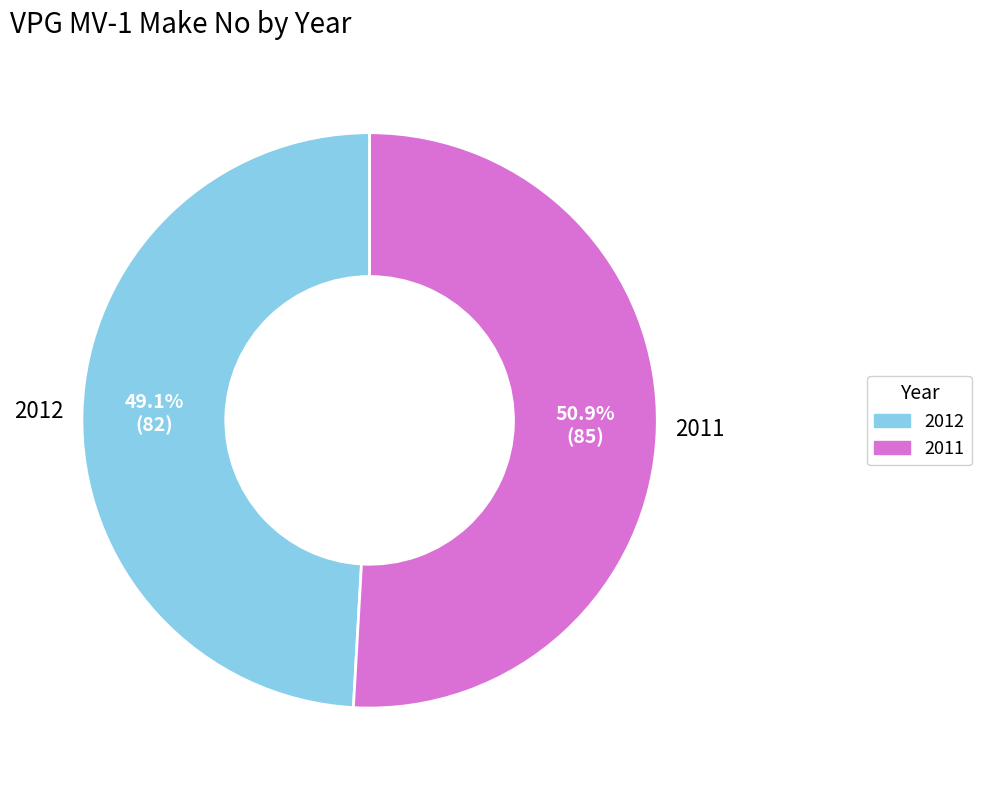

How many segments does this pie chart have?

2